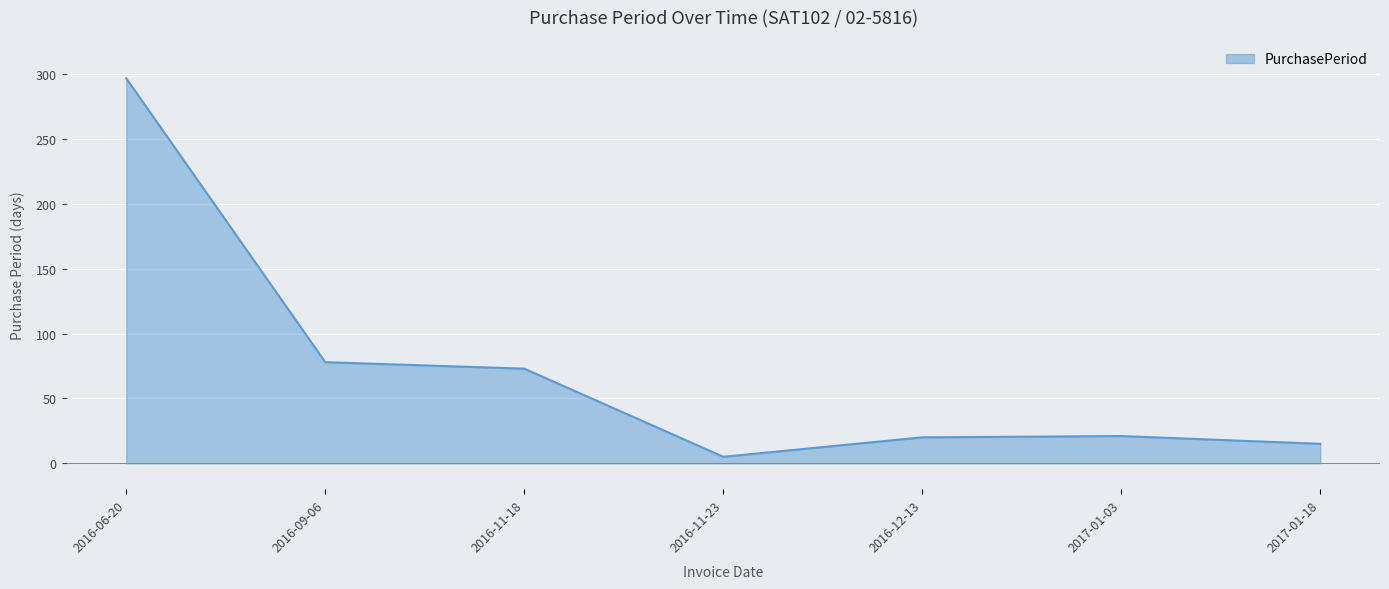

What is the change in value from 2016-11-18 to 2017-01-03?

-52